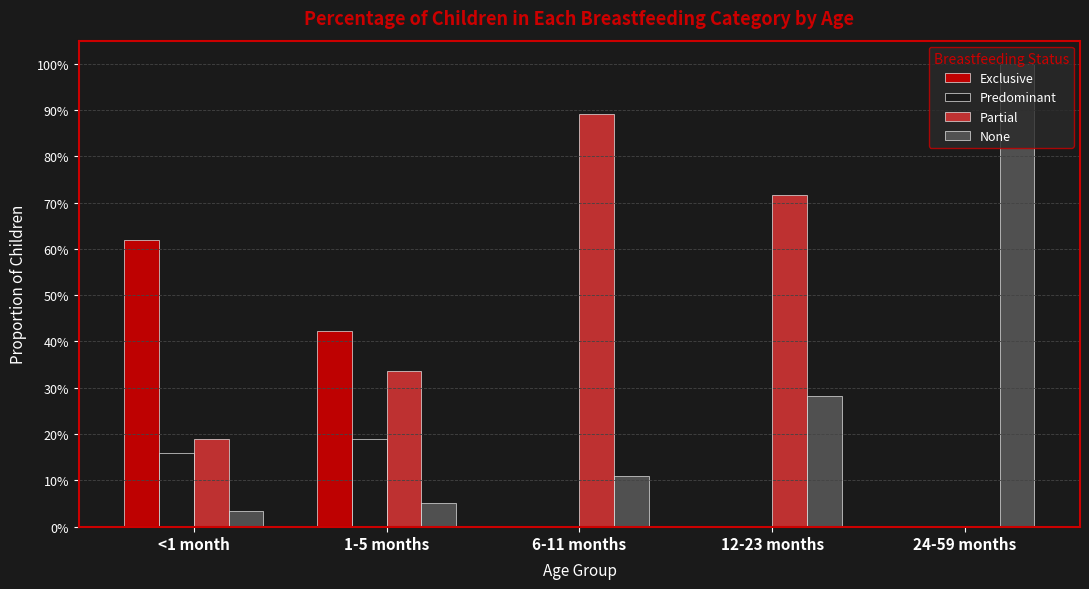

At which label is Predominant closest to 0?

6-11 months